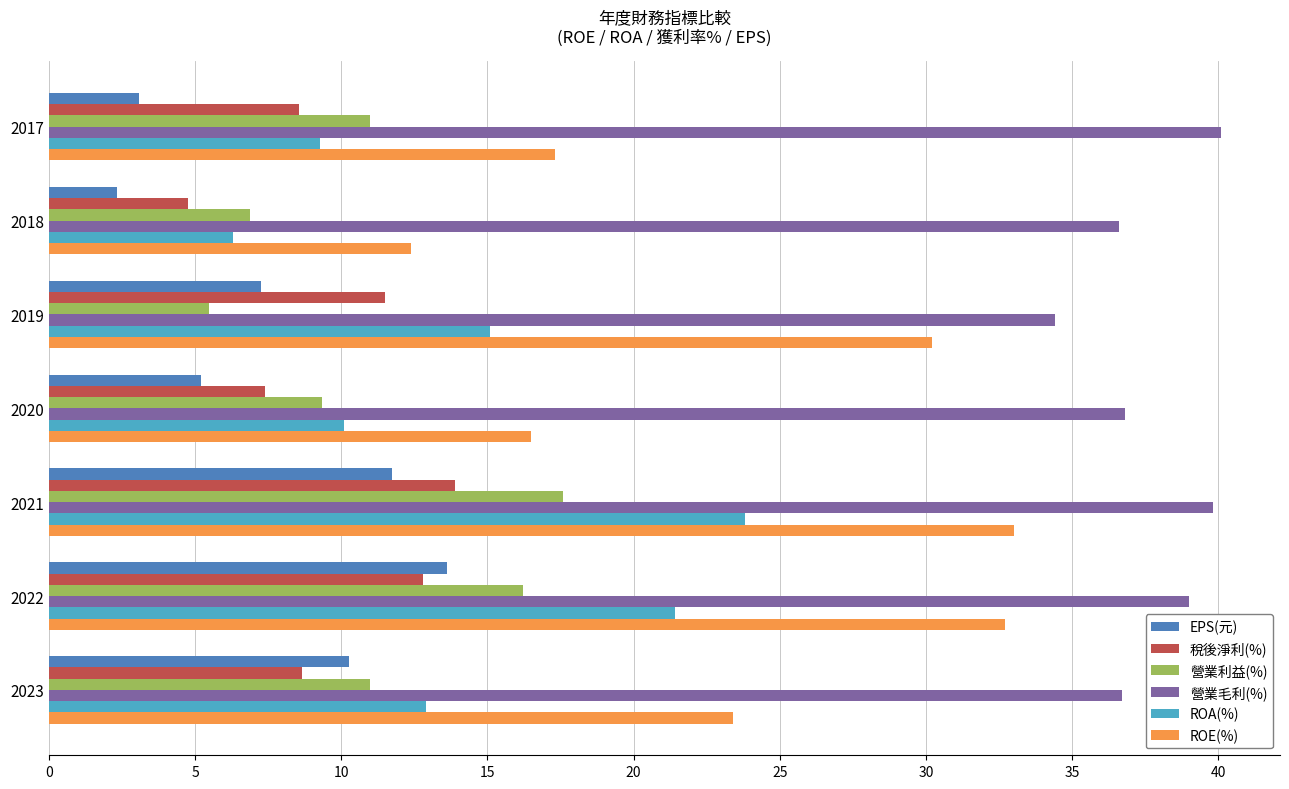

What is the lowest value of the 稅後淨利(%) series?

4.8